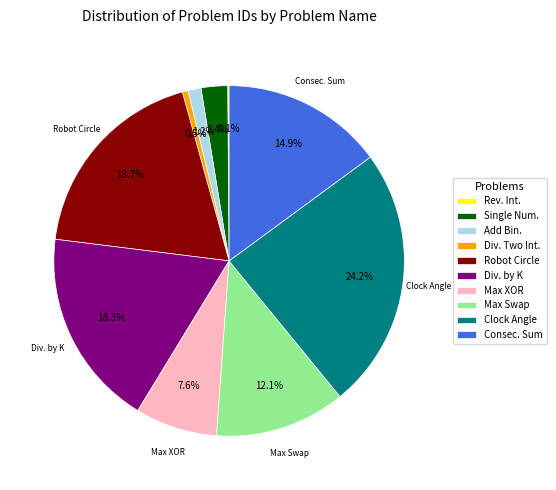

Approximately how many times larger is the value at Robot Circle compared to Div. Two Int.?

35.9